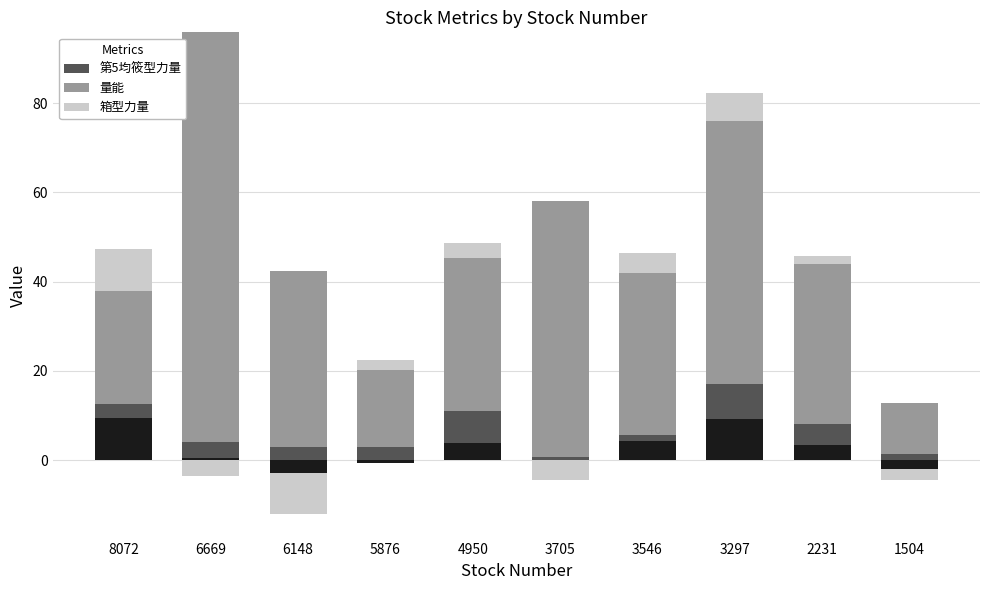

What is the value of the 箱型力量 bar at the 5th from the left?

3.2